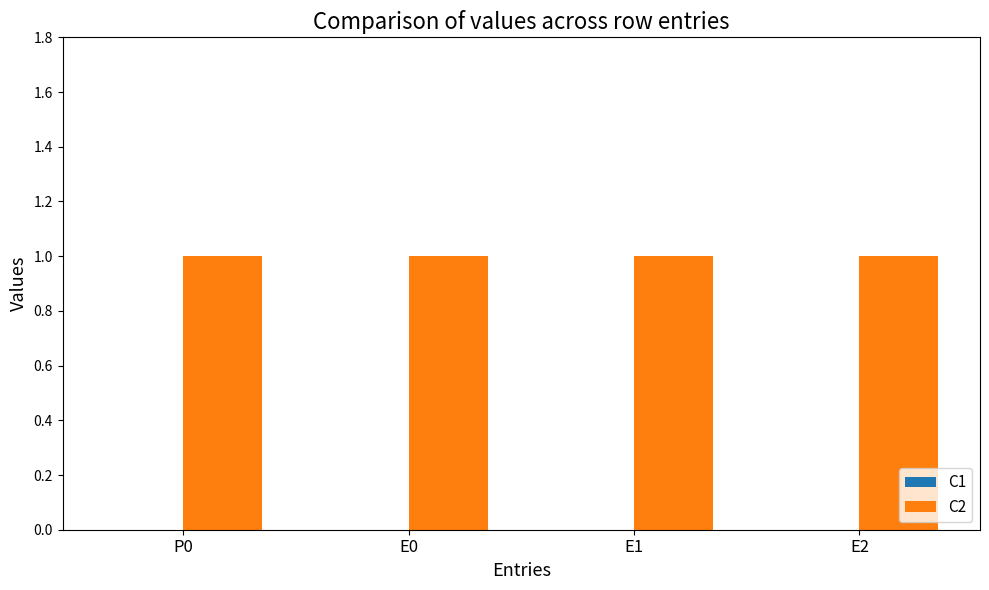

List the series in order of their peak value, highest first.

C2, C1